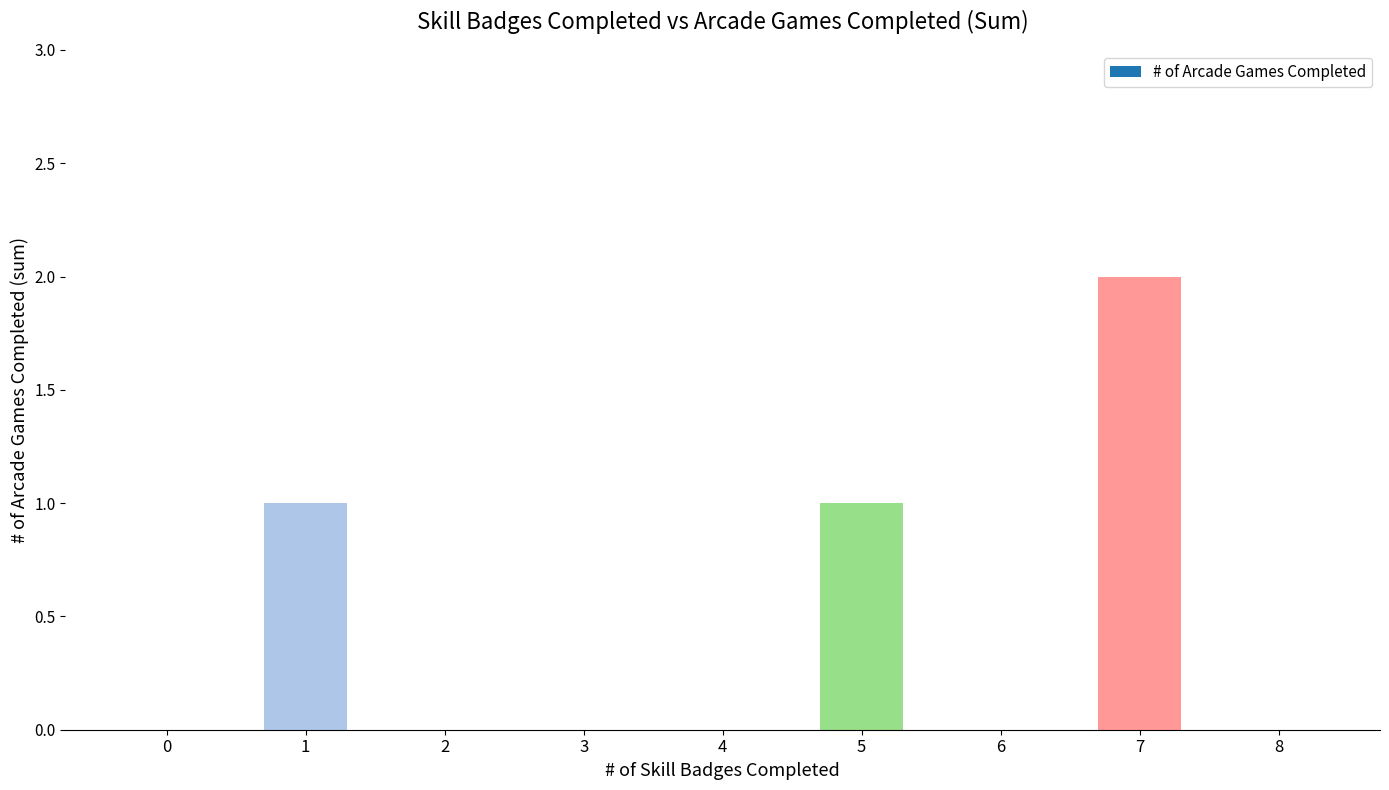

At which category does the chart reach its peak across all series?

7